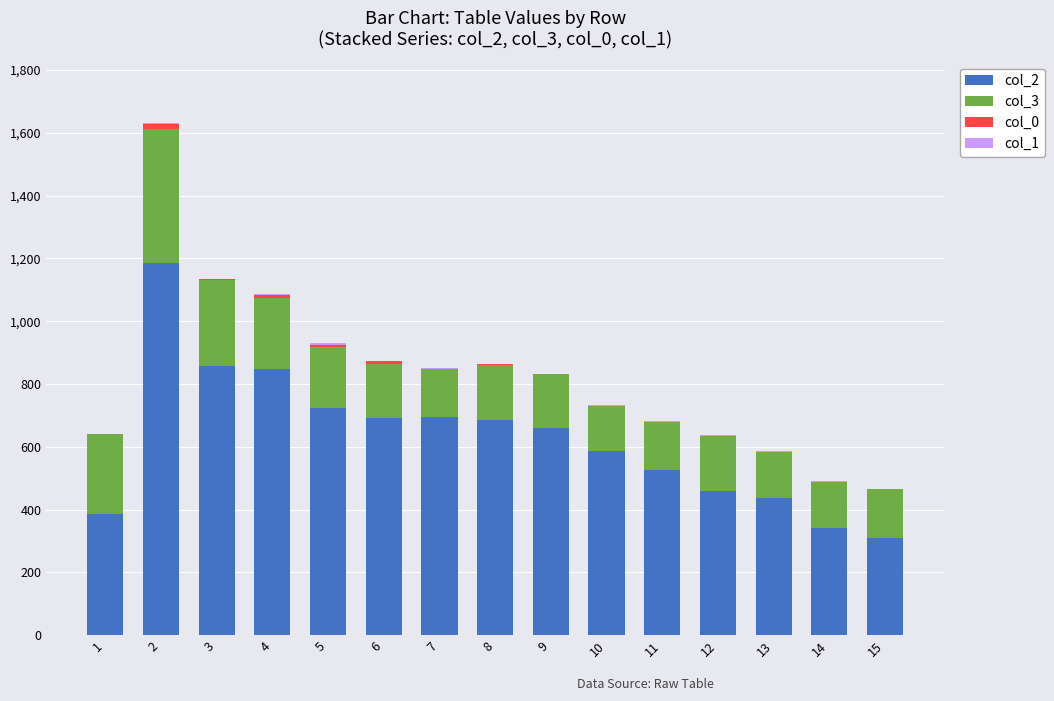

Does the chart contain stacked bars?

Yes